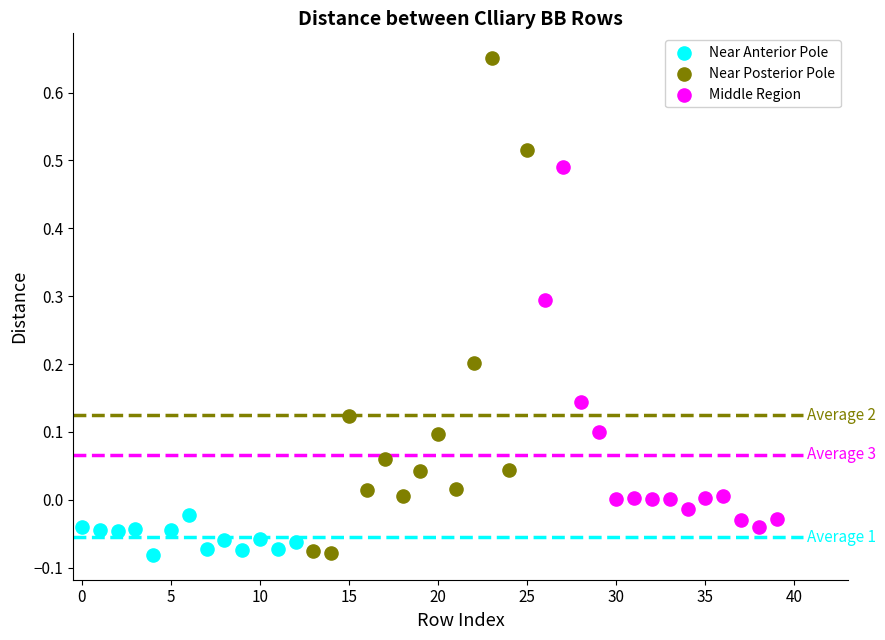

Which series reaches the maximum Y coordinate?

Near Posterior Pole